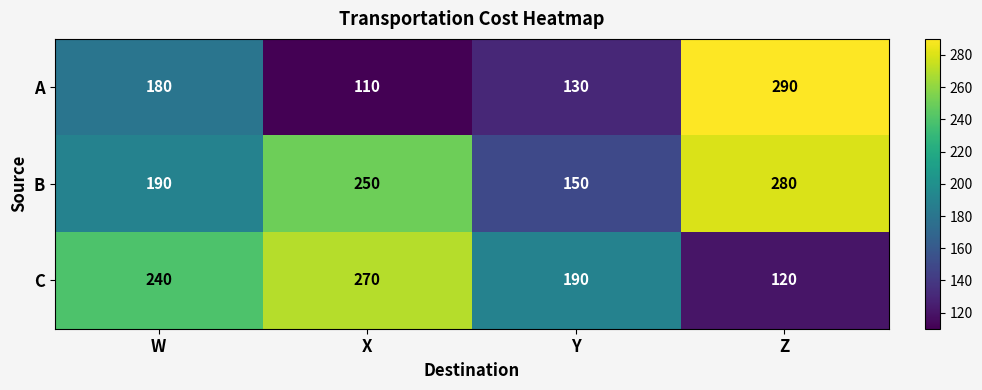

Rank the series by their maximum value, from highest to lowest.

A, B, C